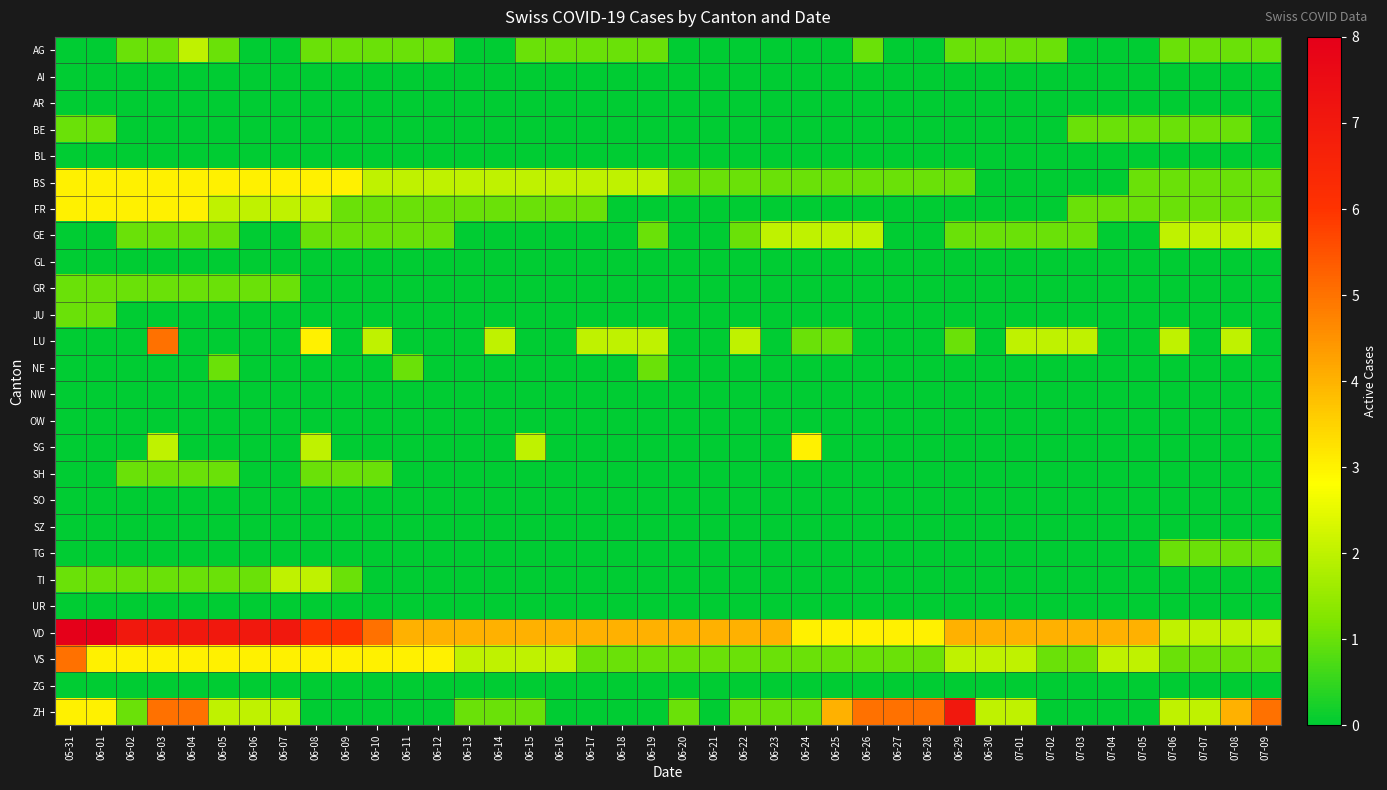

What is the total value across all series at 06-30?

10